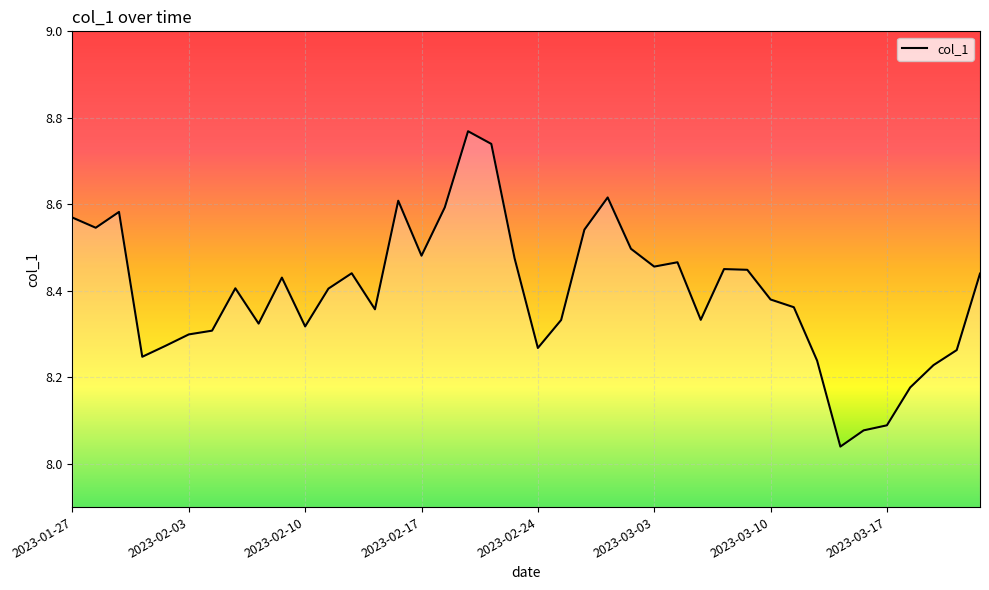

True or false: the data has more than 1 interior local peaks.

True